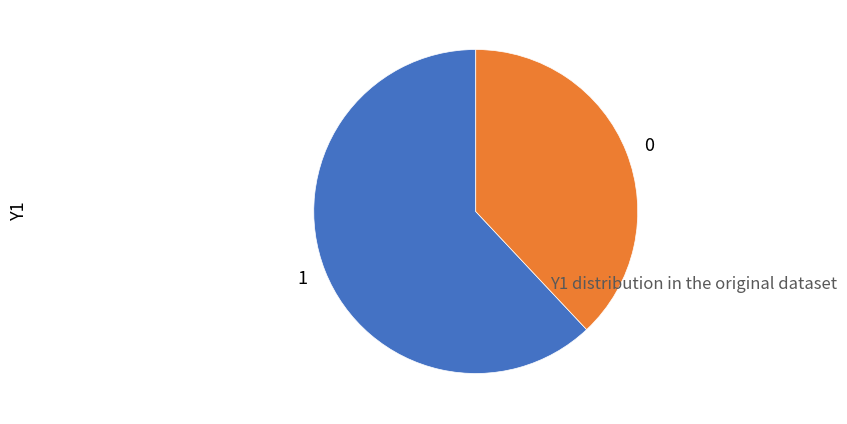

Is the sum of 0 and 1 greater than half?

Yes